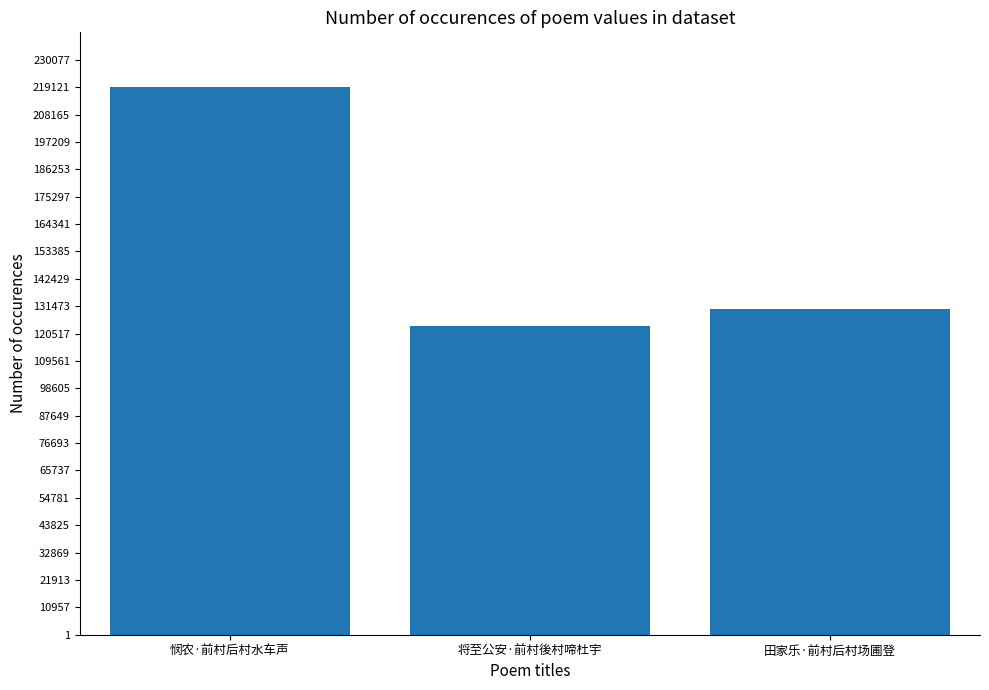

Reading right to left, extract all data points from this chart.

130339	123359	219134